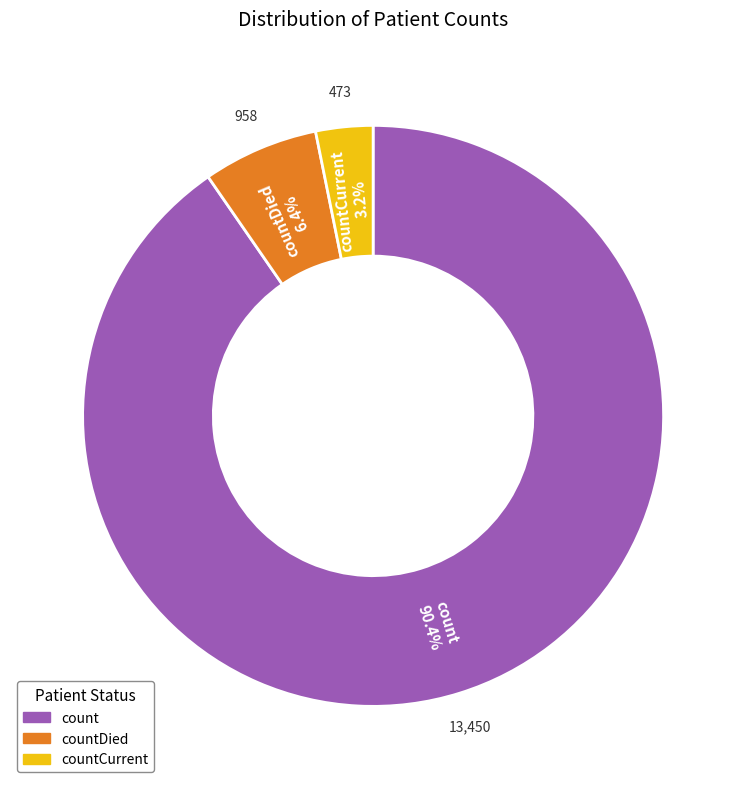

Is there a majority slice in this chart?

Yes